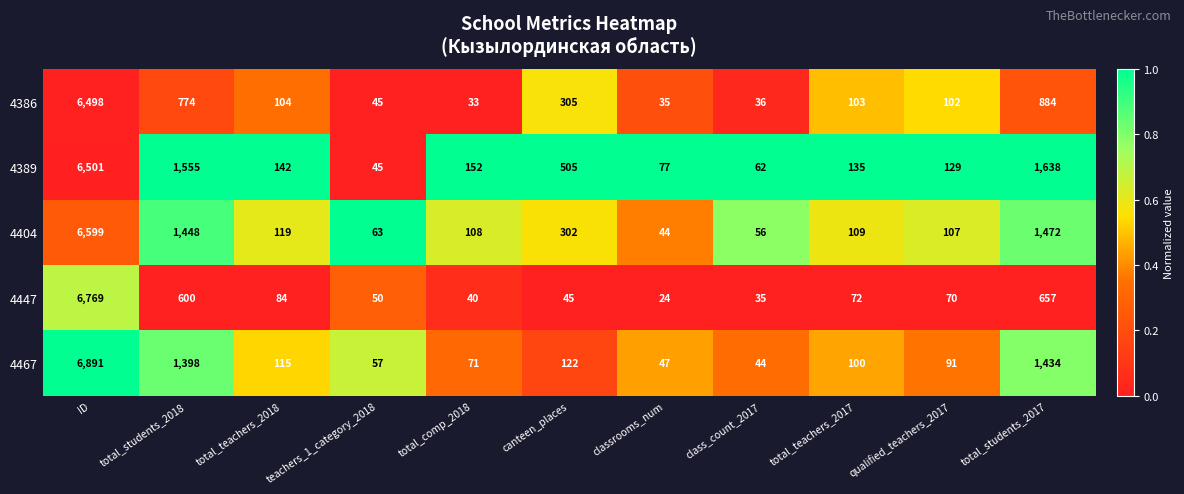

Rank the series by their maximum value, from lowest to highest.

4386, 4389, 4404, 4447, 4467